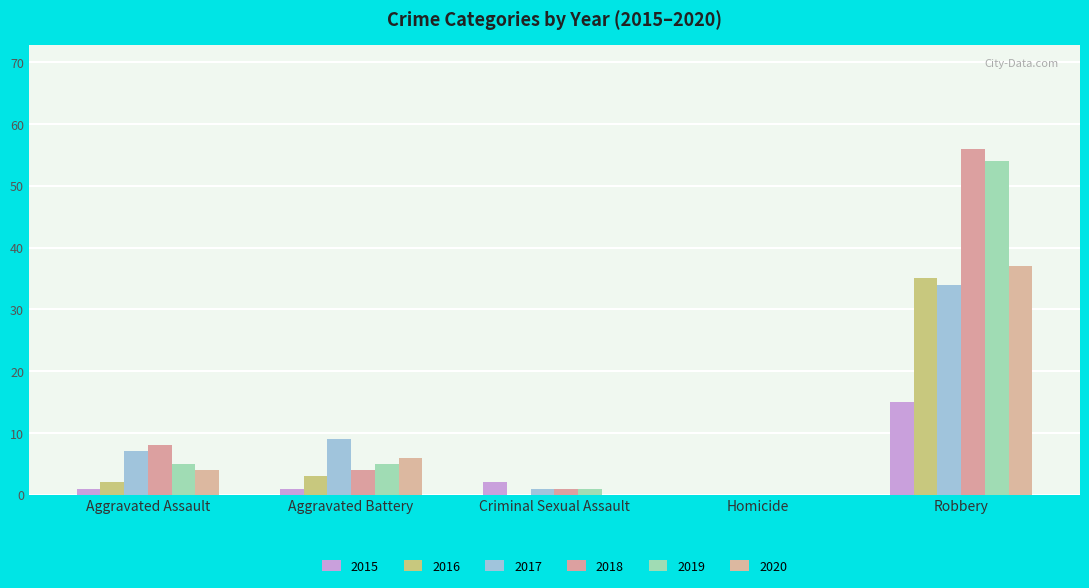

At which label does 2018 reach its peak?

Robbery